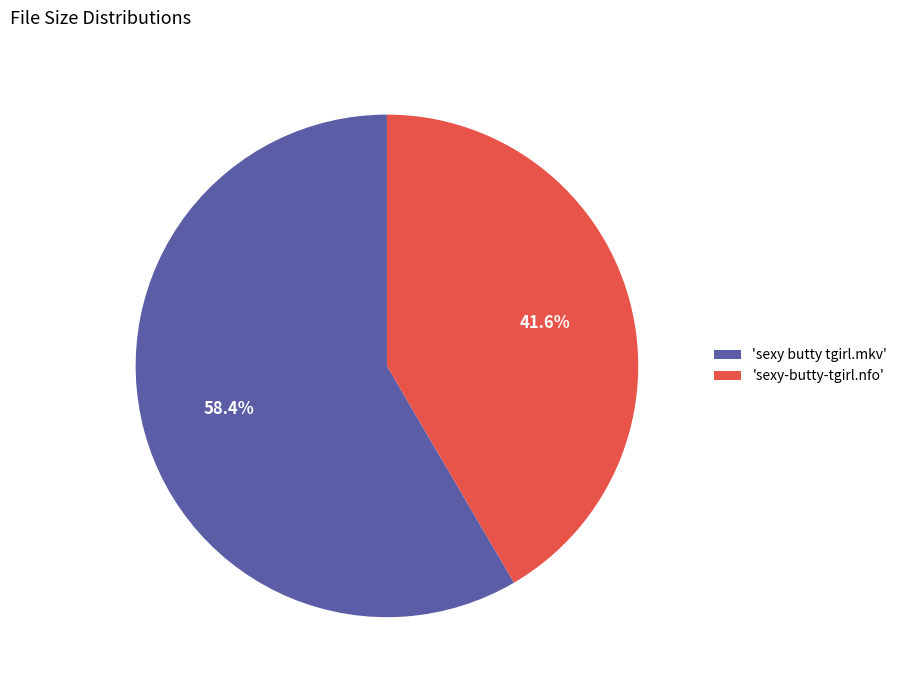

Combined, what portion of the pie is 'sexy butty tgirl.mkv' and 'sexy-butty-tgirl.nfo'?

100.0%